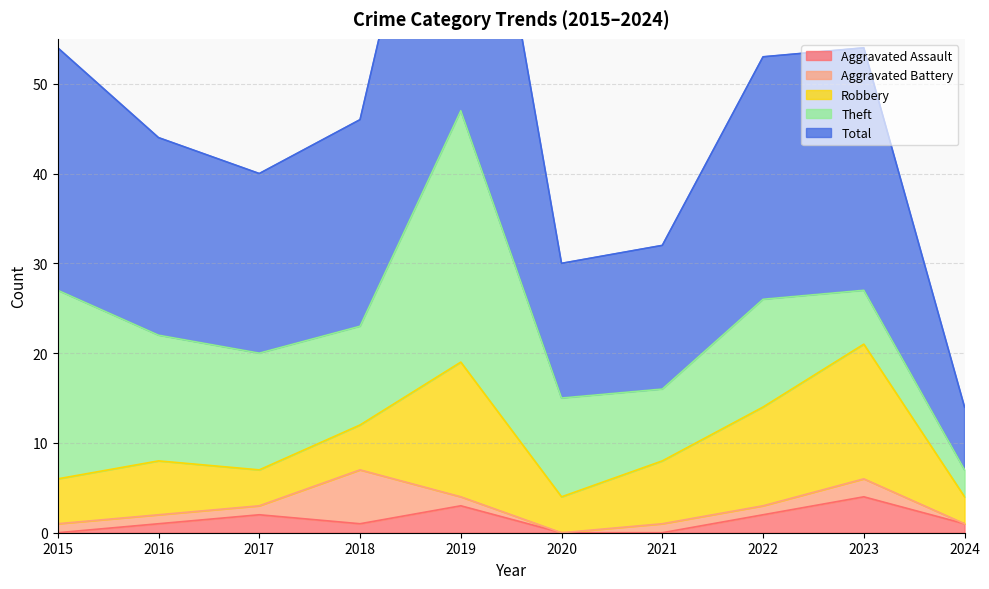

Where is the first local minimum for Total?

2017